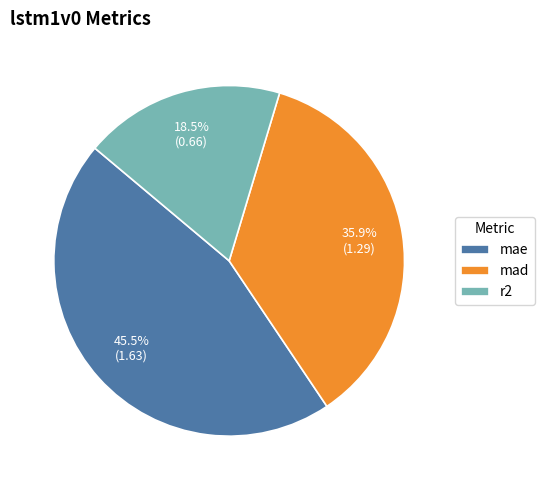

To the nearest percent, what is the average slice percentage?

33%